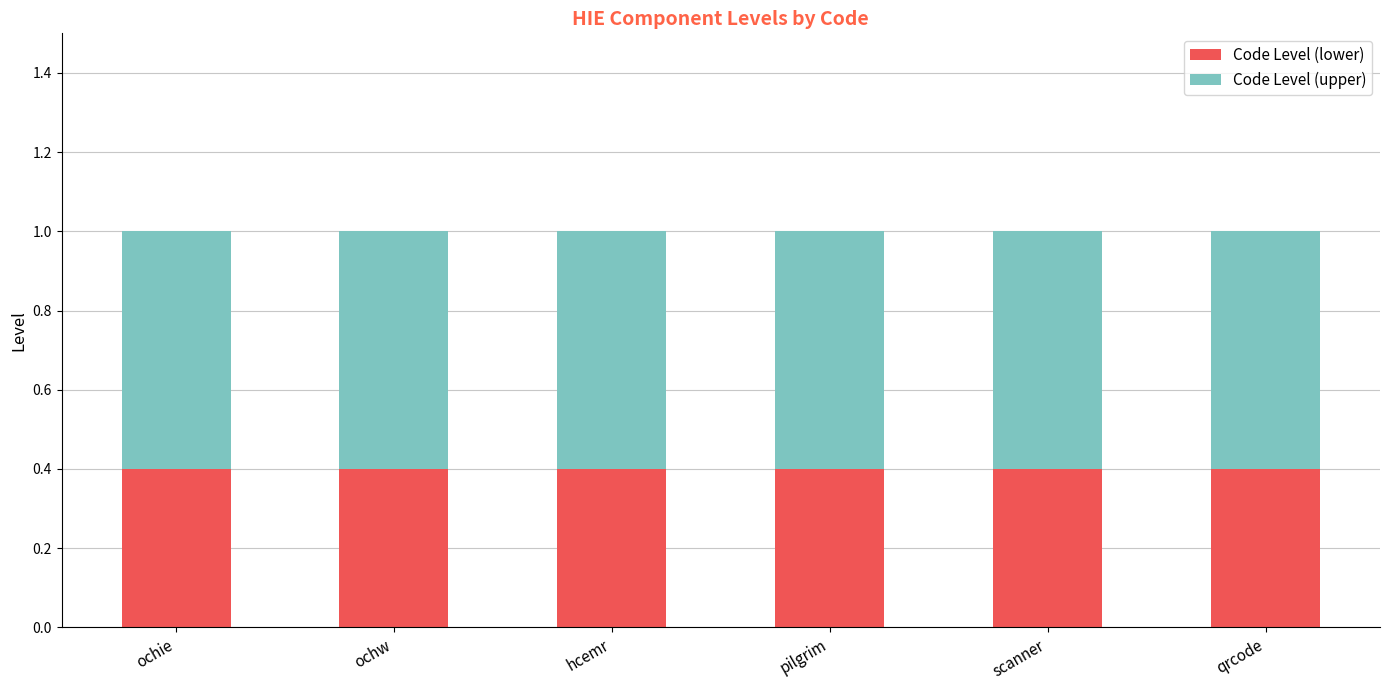

What is the average value of the Code Level (lower) series?

0.4